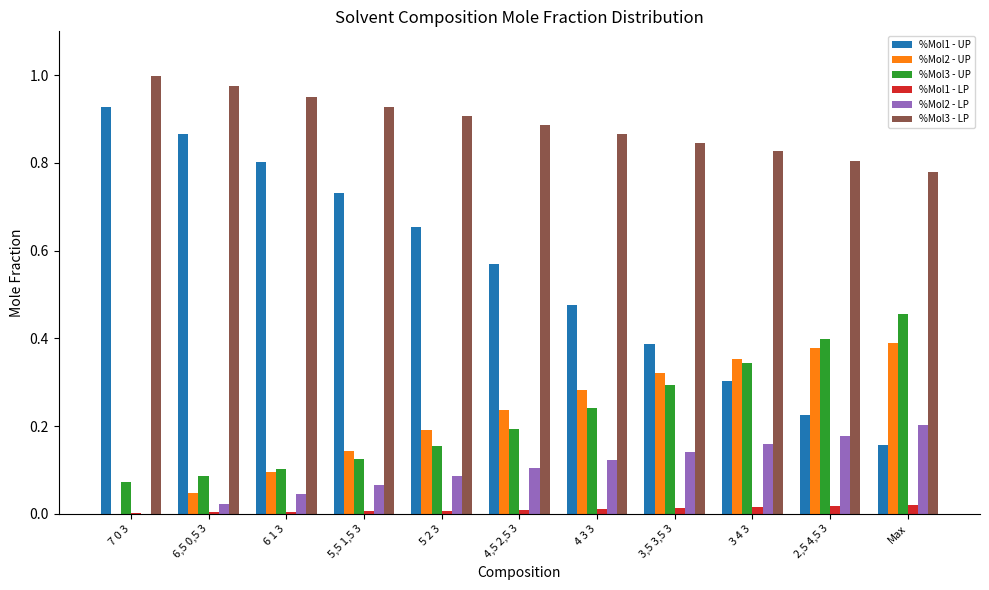

What is the sum of all %Mol3 - LP values?

9.8